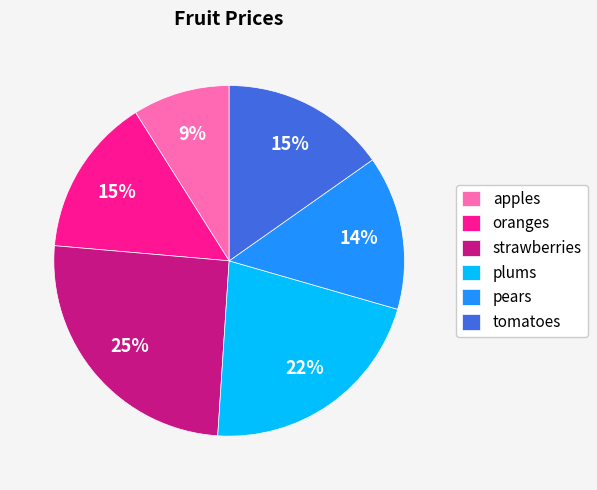

How many slices are in this pie chart?

6